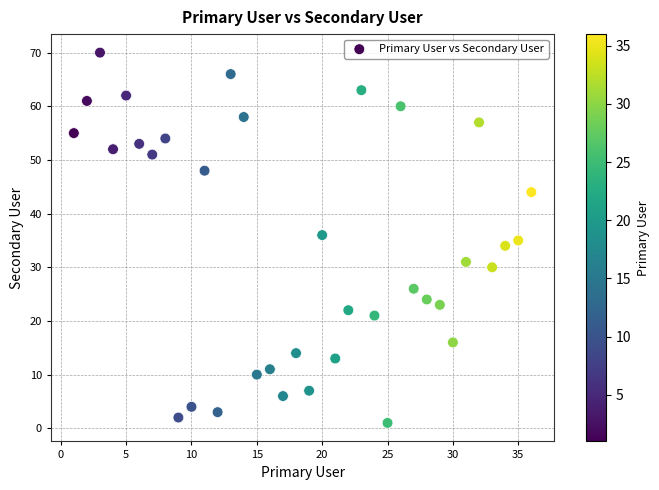

What is the range of Y values (max minus min)?

69